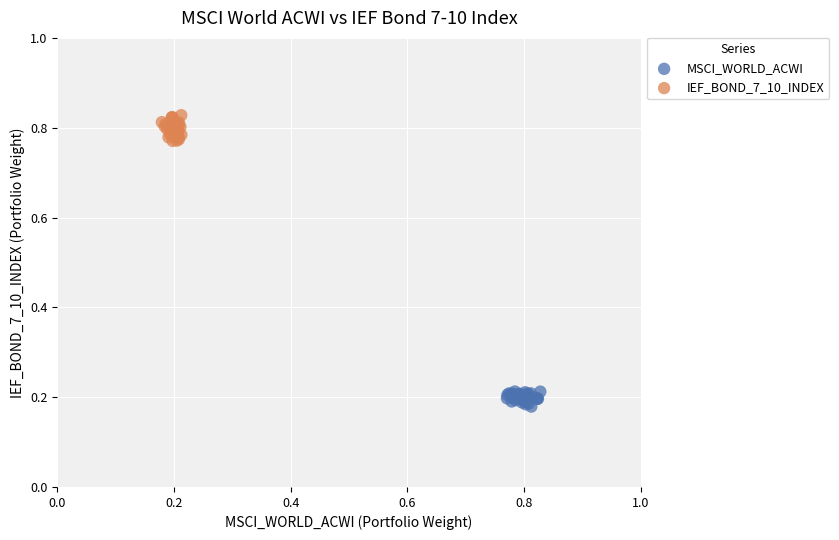

What are all the series names shown in the legend?

MSCI_WORLD_ACWI, IEF_BOND_7_10_INDEX